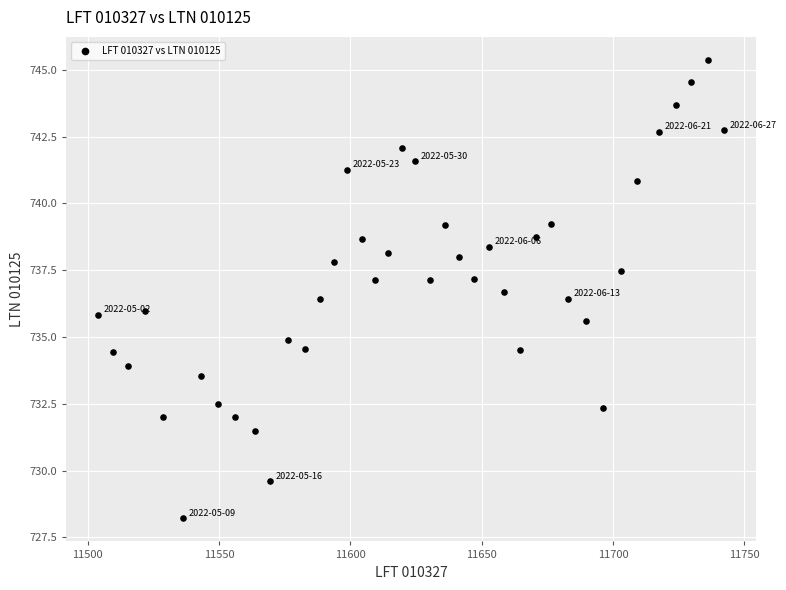

What is the range of Y values (max minus min)?

17.2